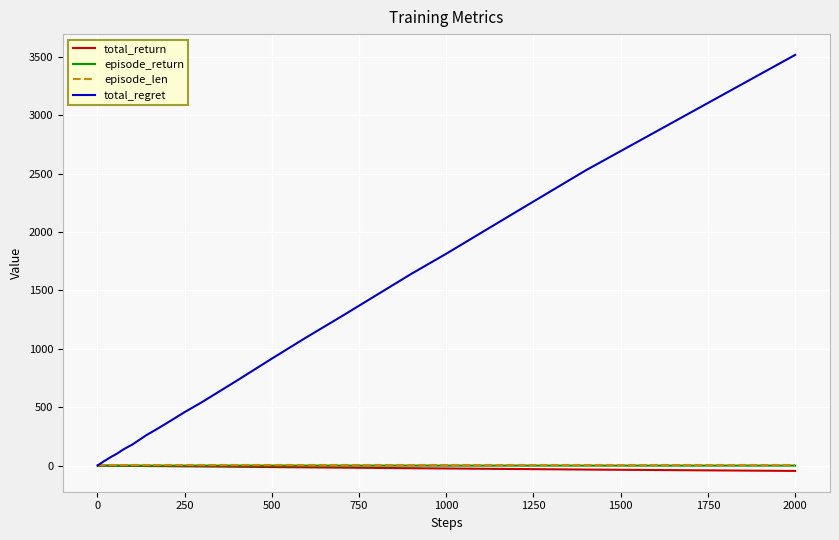

What is the greatest value displayed?

3516.0